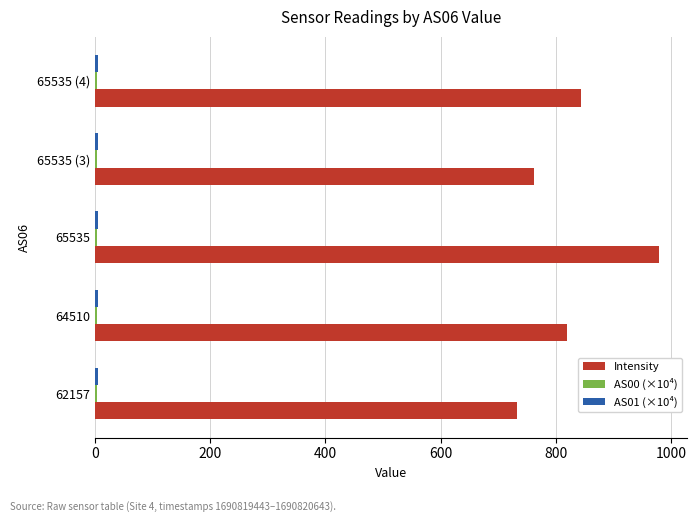

At how many categories does at least one series exceed 671?

5